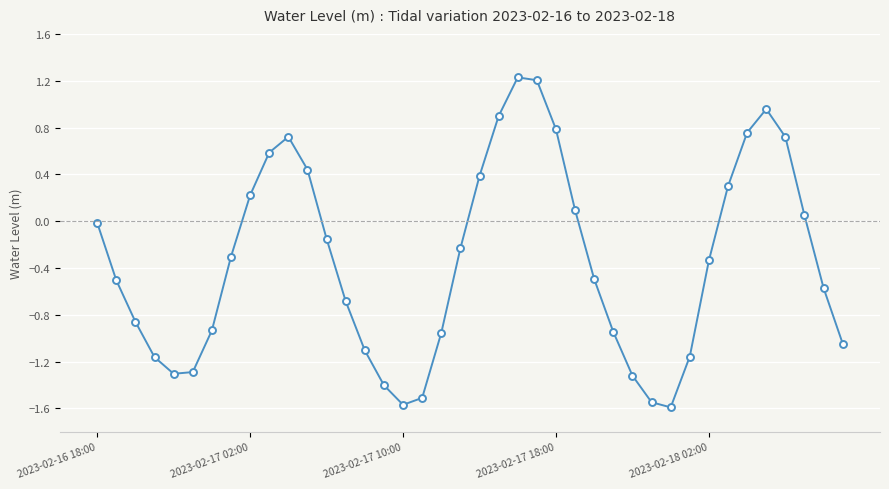

True or false: there are more than 2 points higher than both neighbors.

True